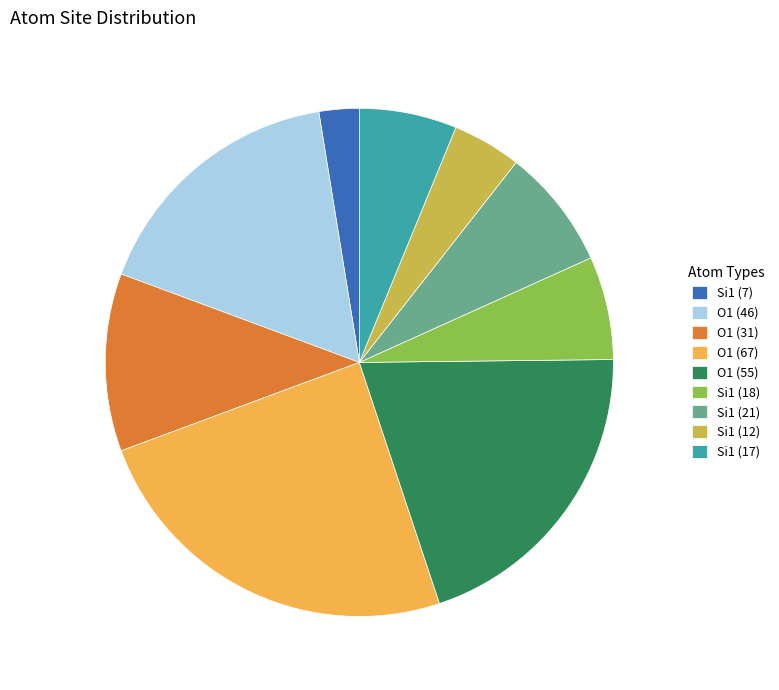

Does any single category account for the majority?

No